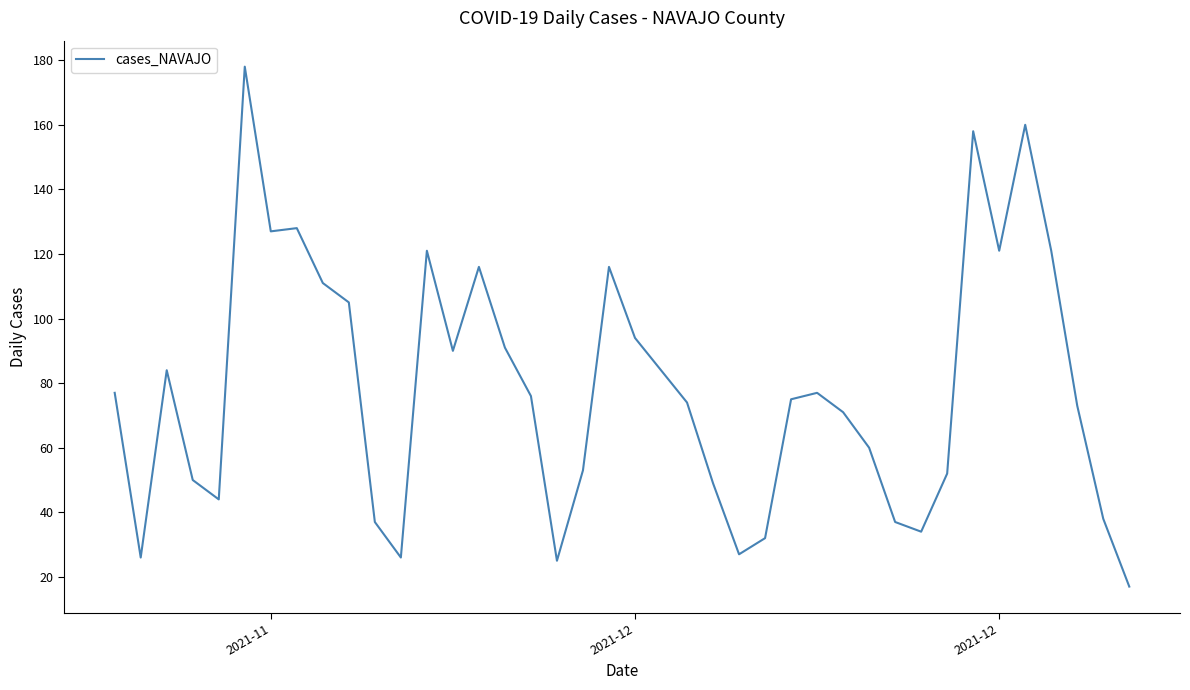

What is the minimum value shown in the chart?

17